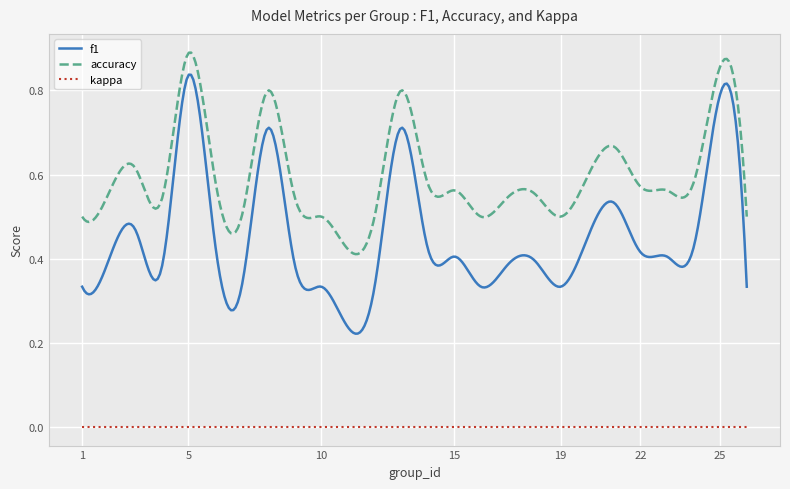

Which series has the largest total across all categories?

accuracy